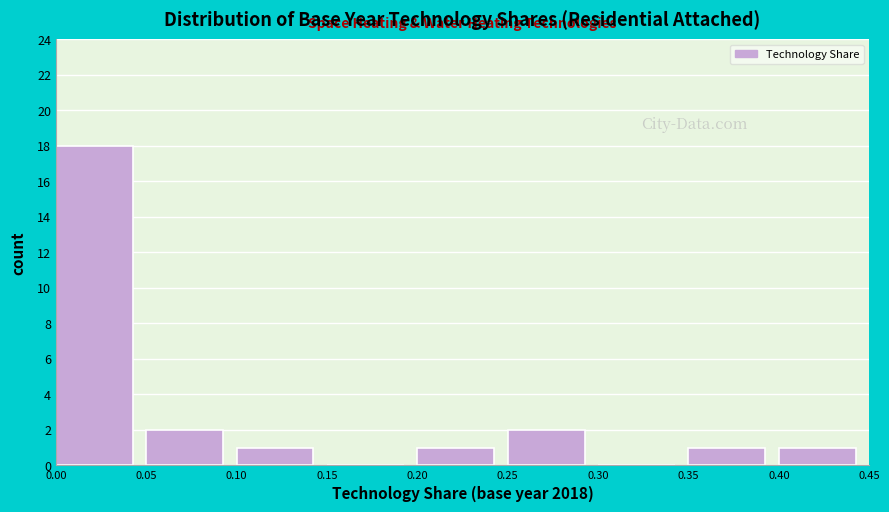

Reading left to right, transcribe this chart: for each bar, give the range it covers on the x-axis and its height. The values are not printed on the chart, so give them approximately, as read against the axis.

0.00 to 0.05: 18
0.05 to 0.10: 2
0.10 to 0.15: 1
0.15 to 0.20: 0
0.20 to 0.25: 1
0.25 to 0.30: 2
0.30 to 0.35: 0
0.35 to 0.40: 1
0.40 to 0.45: 1